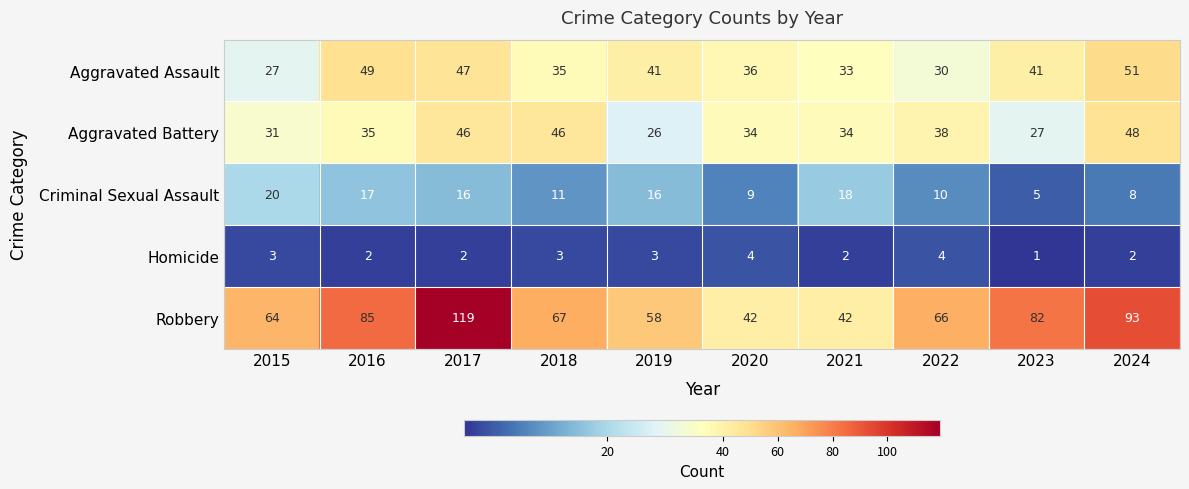

What is the difference between the second highest and minimum values in the Aggravated Battery series?

20